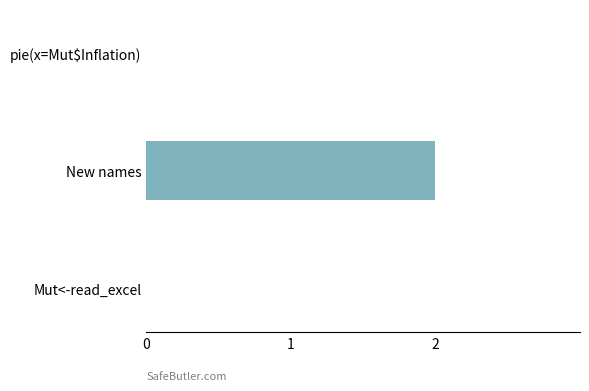

Which has a higher value, New names or Mut<-read_excel?

New names